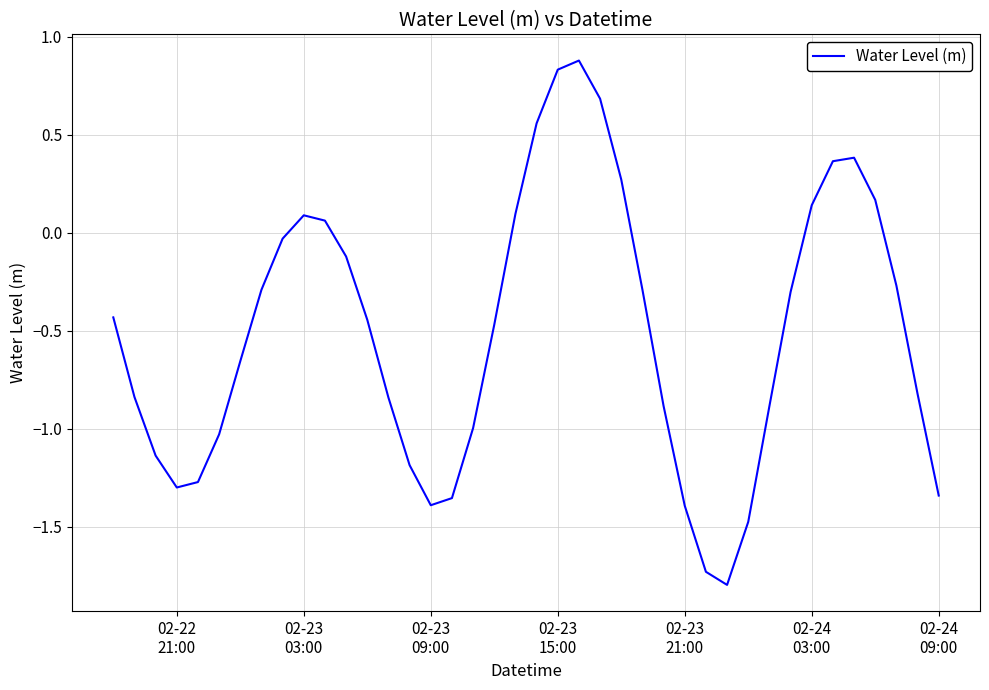

What is the maximum value shown in the chart?

0.9